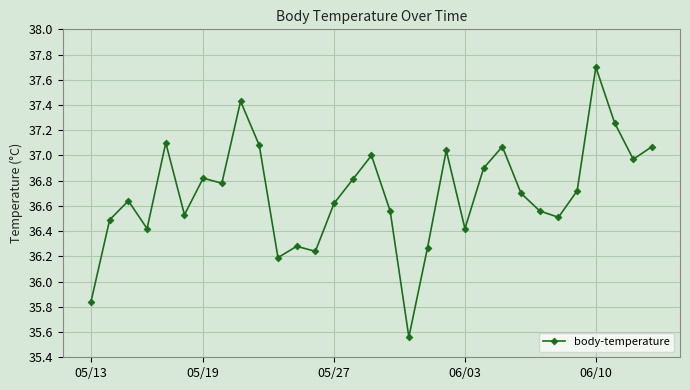

How many distinct data groups are displayed?

1